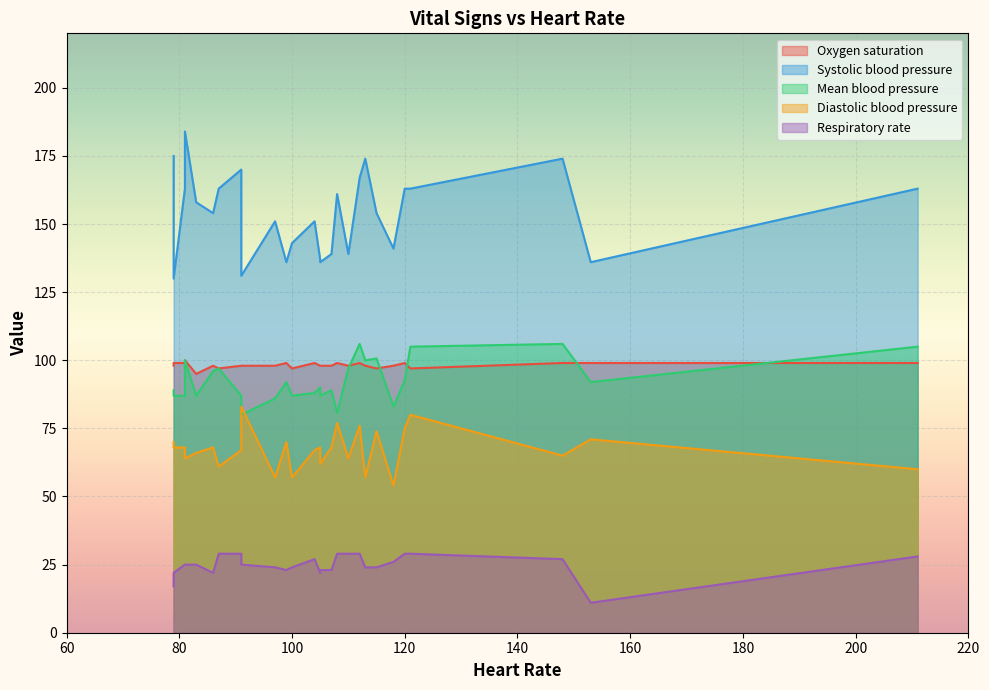

What is the minimum value for Oxygen saturation?

95.0